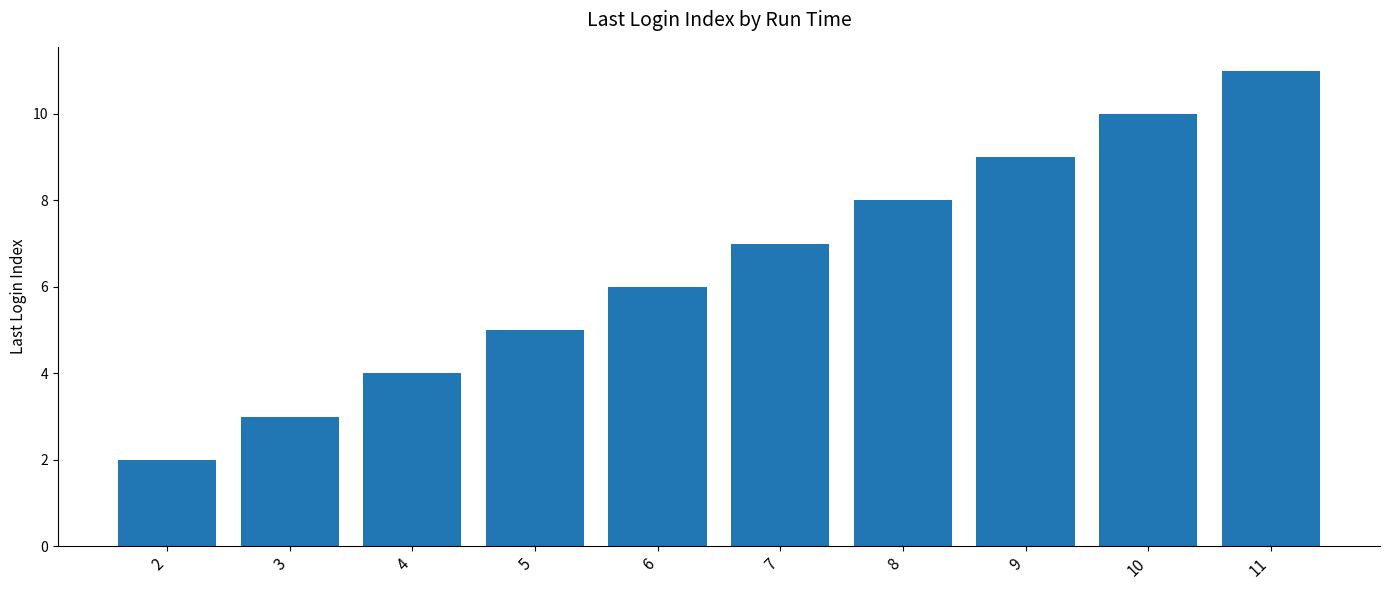

At which label is the value closest to 6?

6